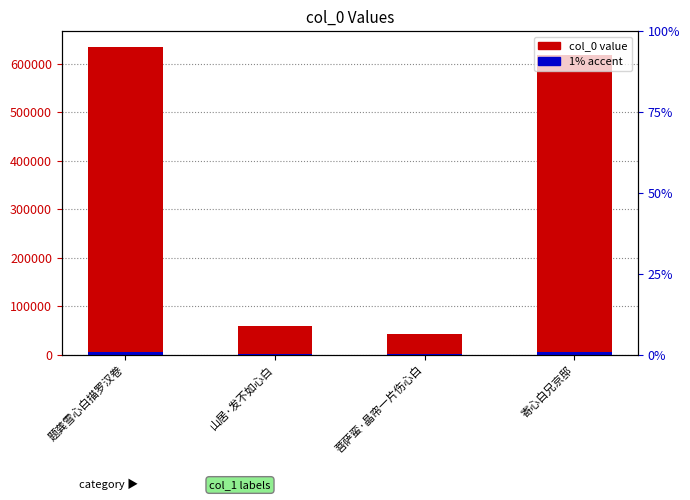

What is the spread (max minus min) of values at 寄心白兄京邸?

611272.5